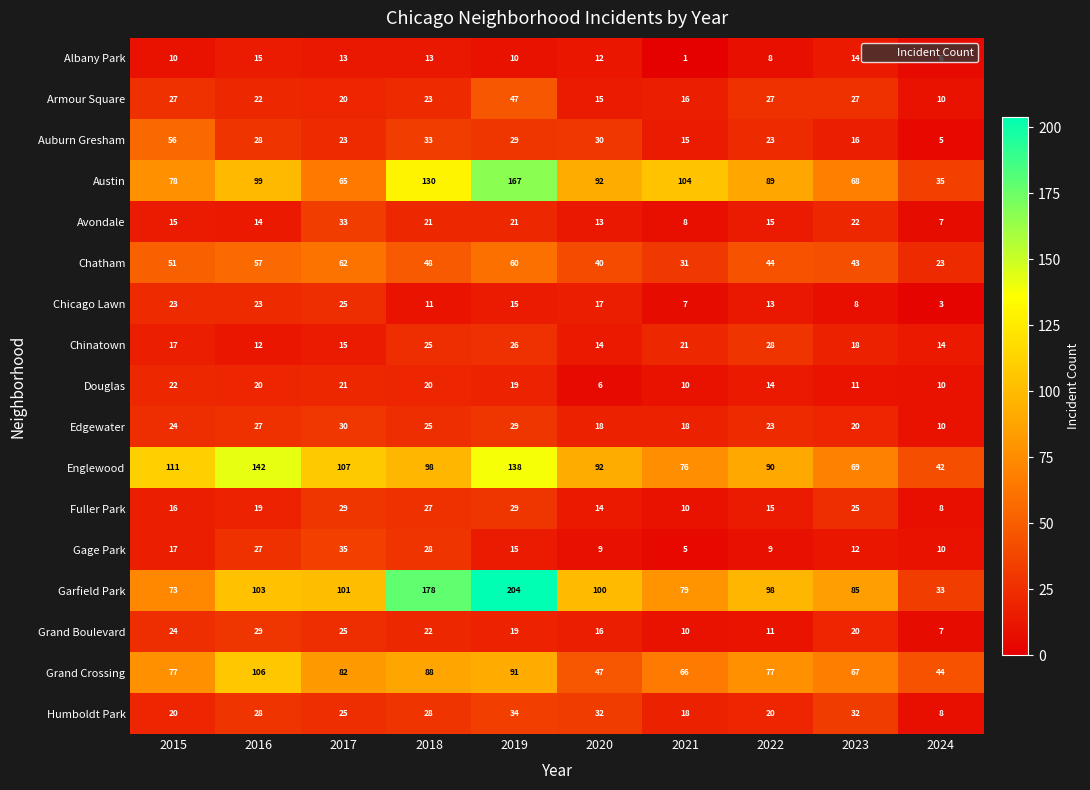

What is the difference between the maximum and minimum values in the Armour Square series?

37